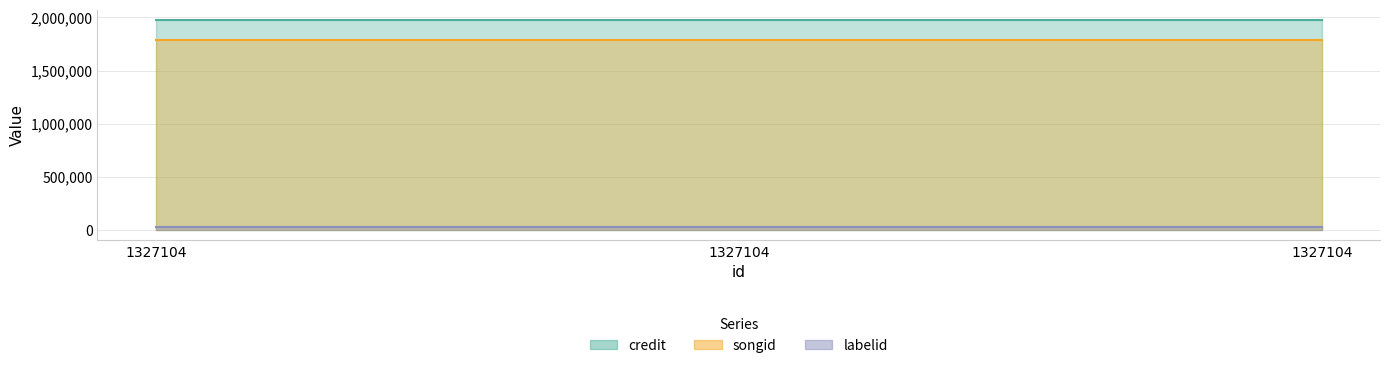

Reading left to right, transcribe all the data shown in this chart.

credit: 1974722	1974722	1974722
songid: 1786035	1786035	1786035
labelid: 30515	30515	30515